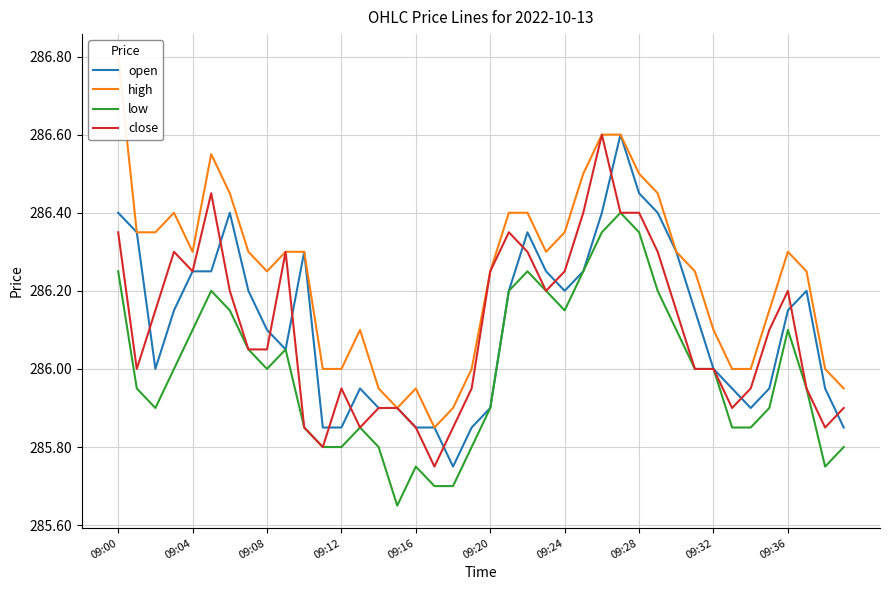

True or false: close and high intersect in this chart.

False